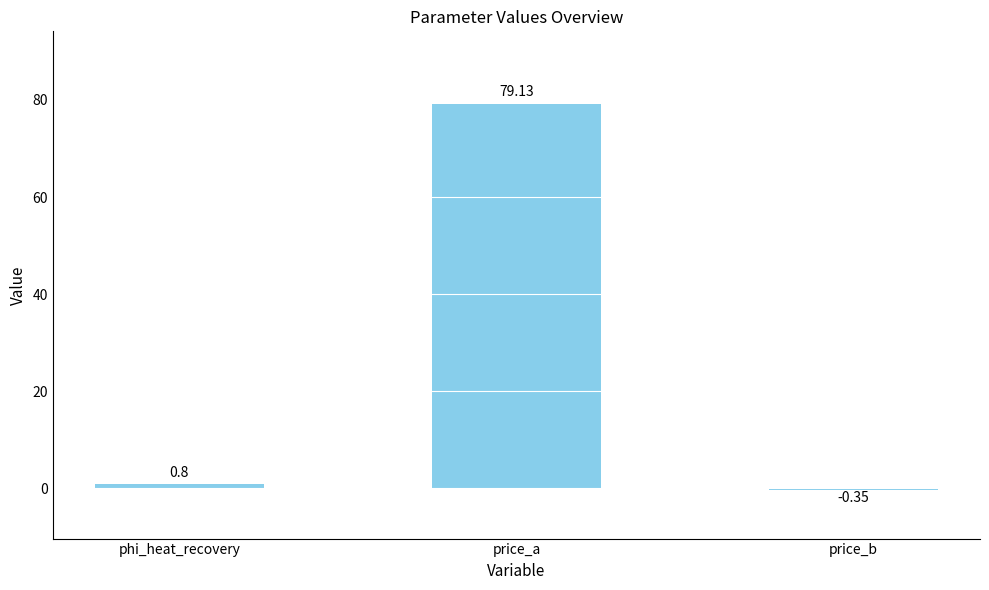

Are the bars grouped side by side (vs. stacked)?

No